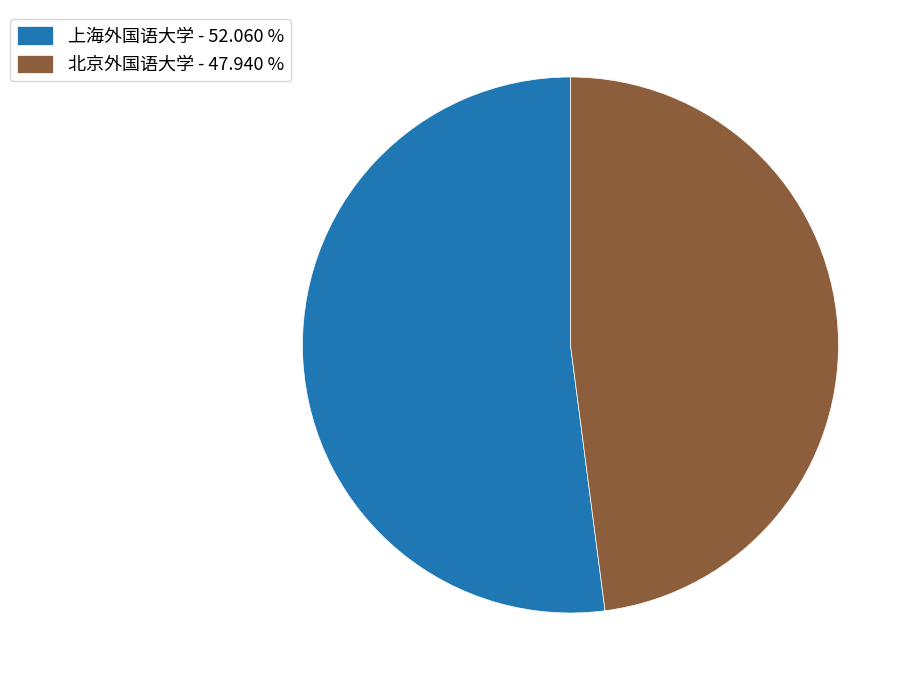

How many slices are in this pie chart?

2